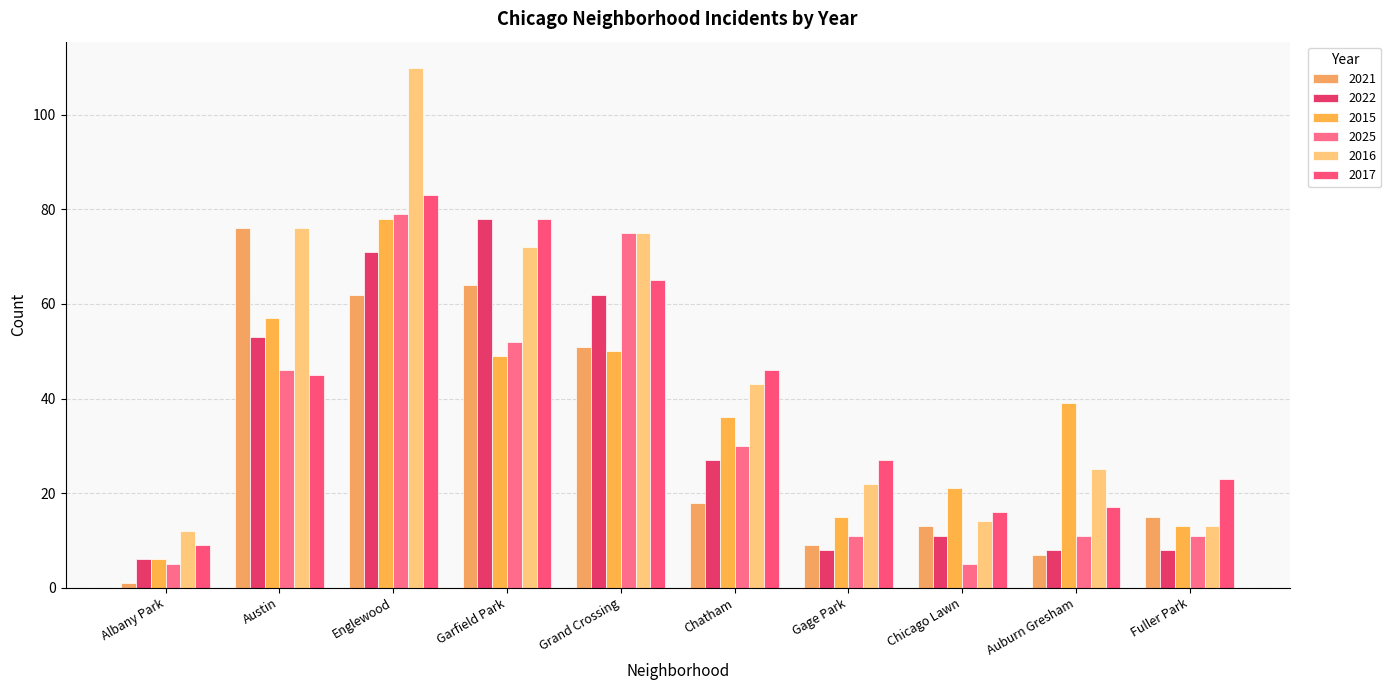

Which series changed the most between Garfield Park and Chicago Lawn?

2022